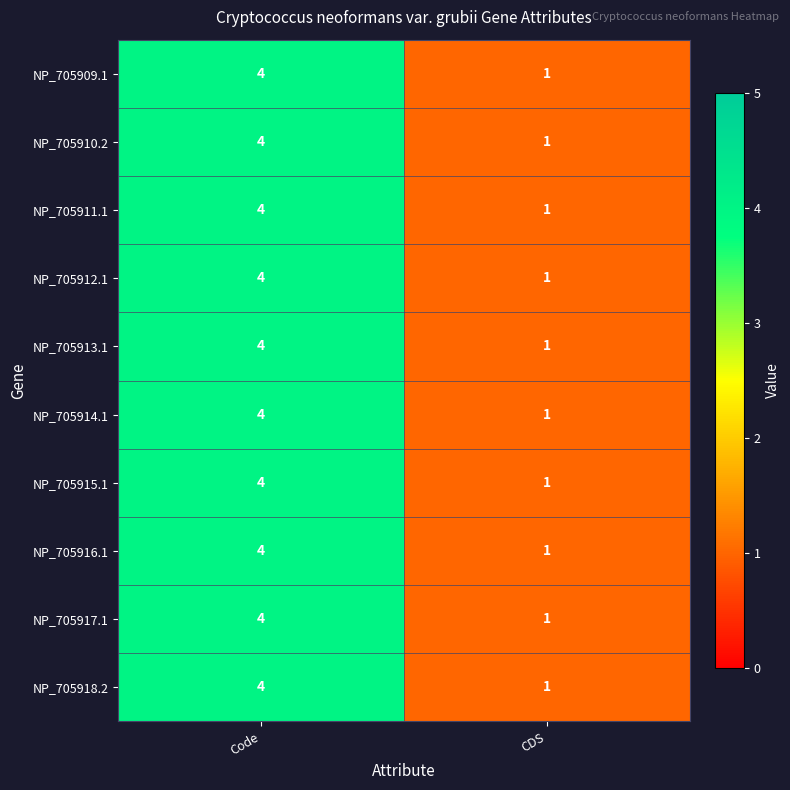

Which category has the highest value across all series?

Code